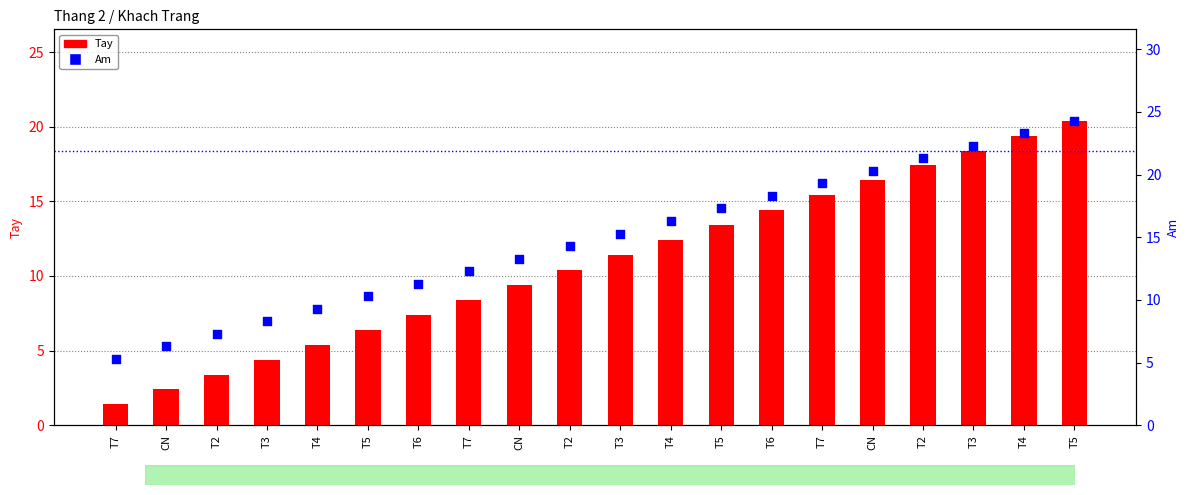

At which category is the sum across all series the highest?

T5